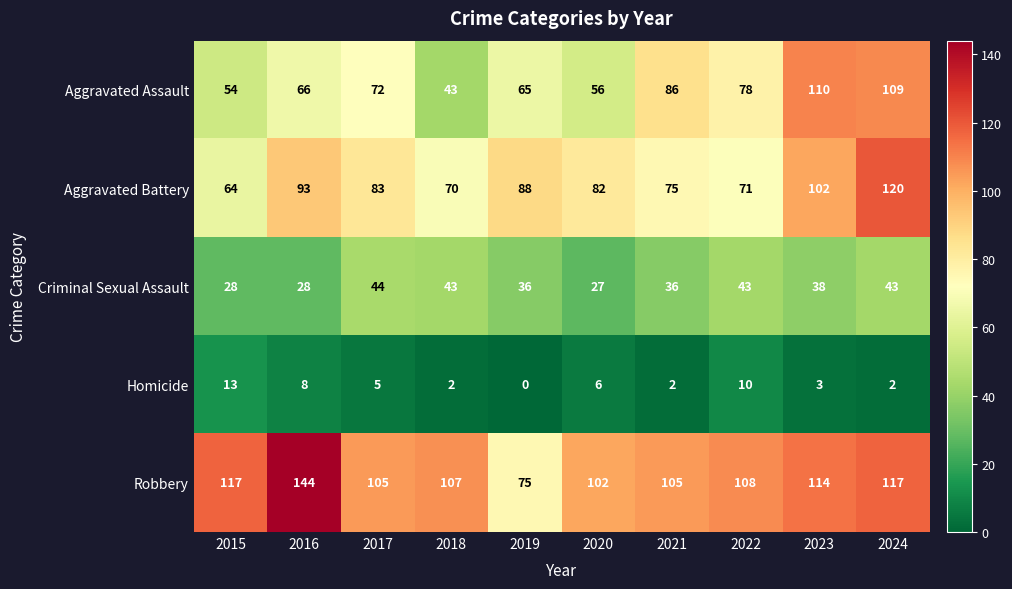

Which label corresponds to the largest value in the chart?

2016